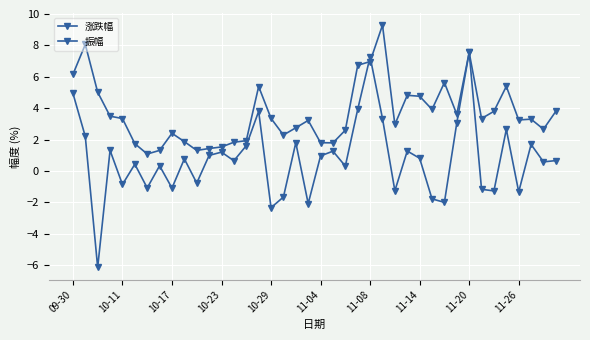

Count the number of categories in the chart.

40